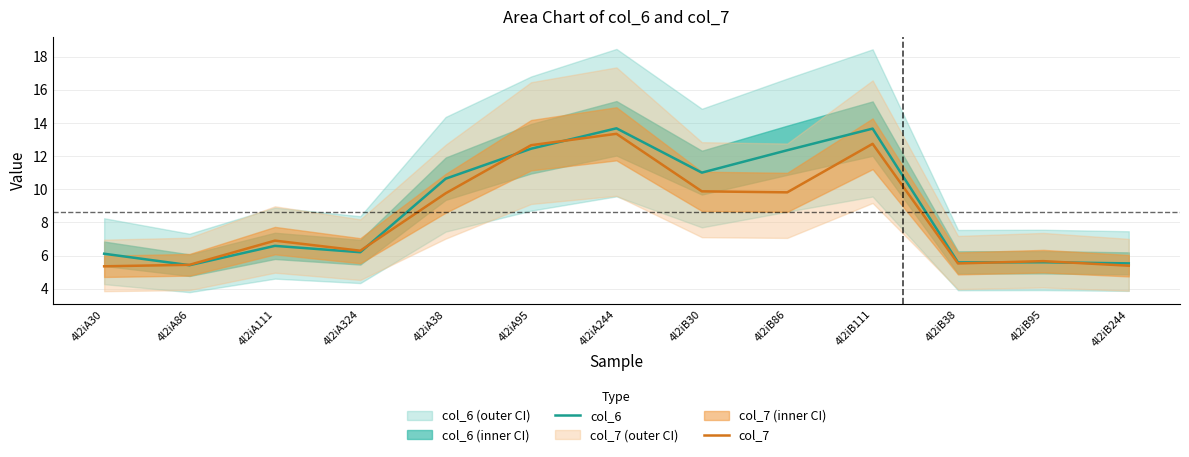

At which category does col_6 reach its first local peak?

4l2iA111